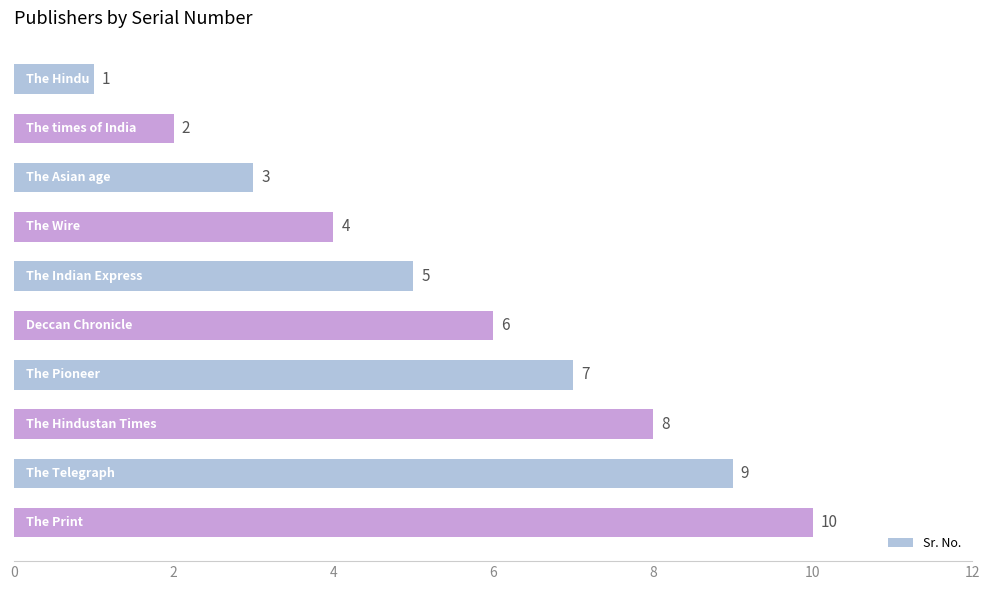

Are the bars horizontal?

Yes